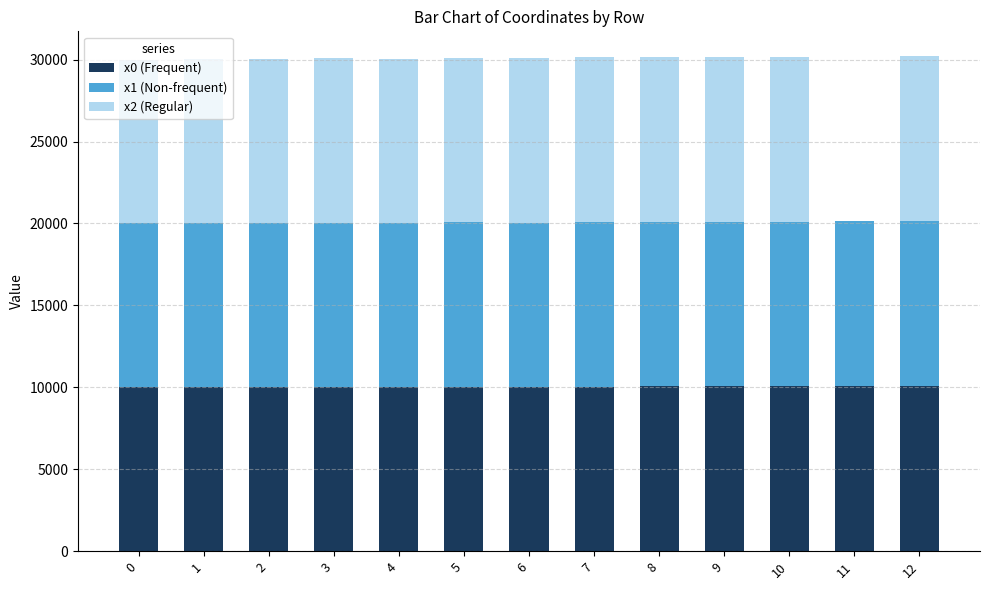

The x0 (Frequent) series shows 10000.0 at 0. True or false?

True